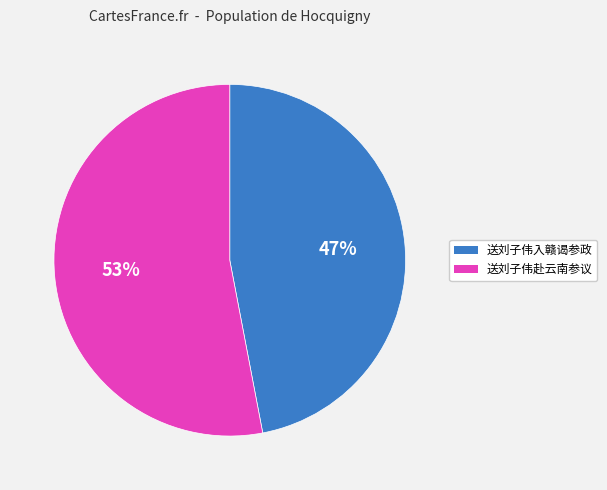

Rank the categories by value from highest to lowest.

送刘子伟赴云南参议, 送刘子伟入赣谒参政